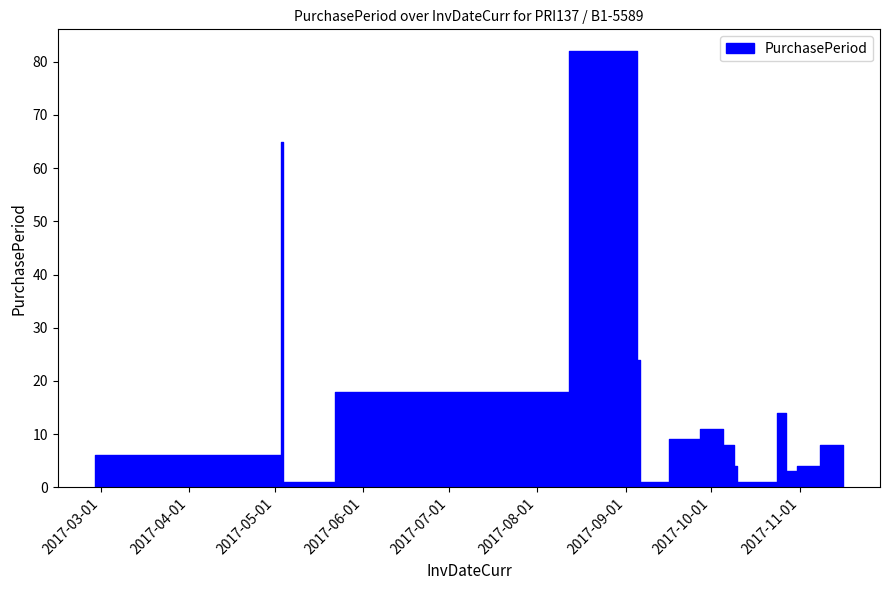

Reading left to right, extract all data points from this chart.

2017-02-27=6	2017-05-03=65	2017-05-04=1	2017-05-22=18	2017-08-12=82	2017-09-05=24	2017-09-06=1	2017-09-07=1	2017-09-16=9	2017-09-27=11	2017-10-05=8	2017-10-09=4	2017-10-10=1	2017-10-24=14	2017-10-27=3	2017-10-31=4	2017-11-08=8	2017-11-16=8